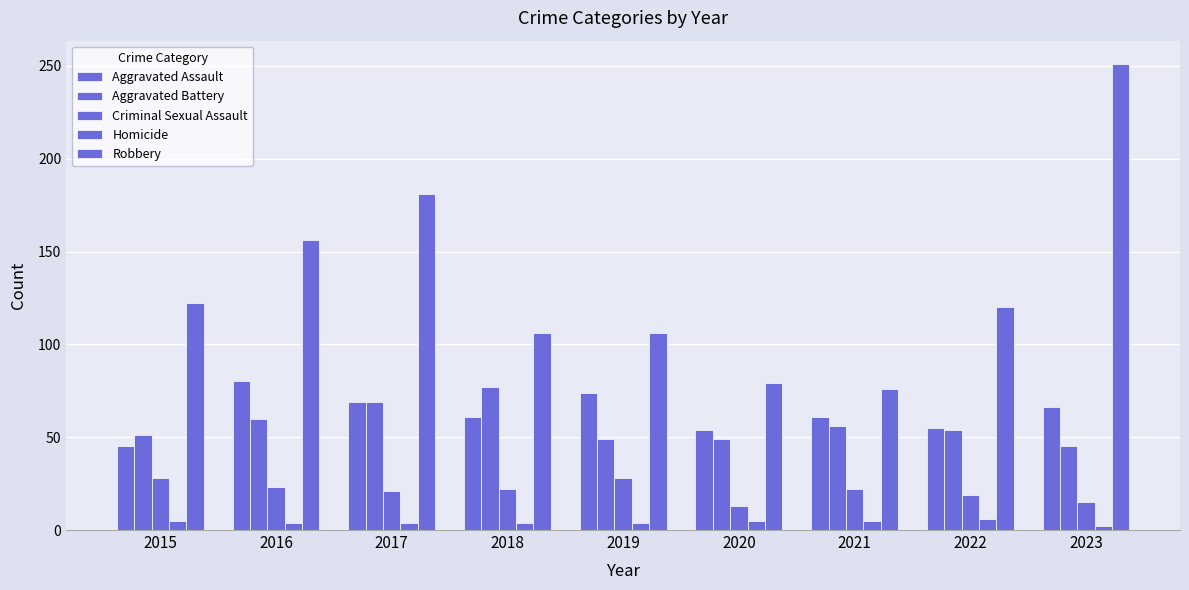

What is the average value of the Homicide series?

4